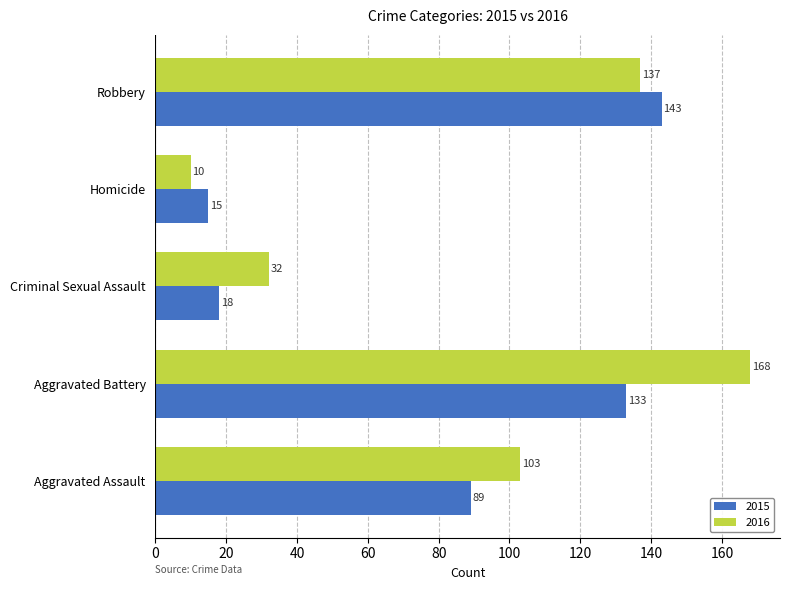

At Robbery, list the series in order from smallest to largest.

2016, 2015